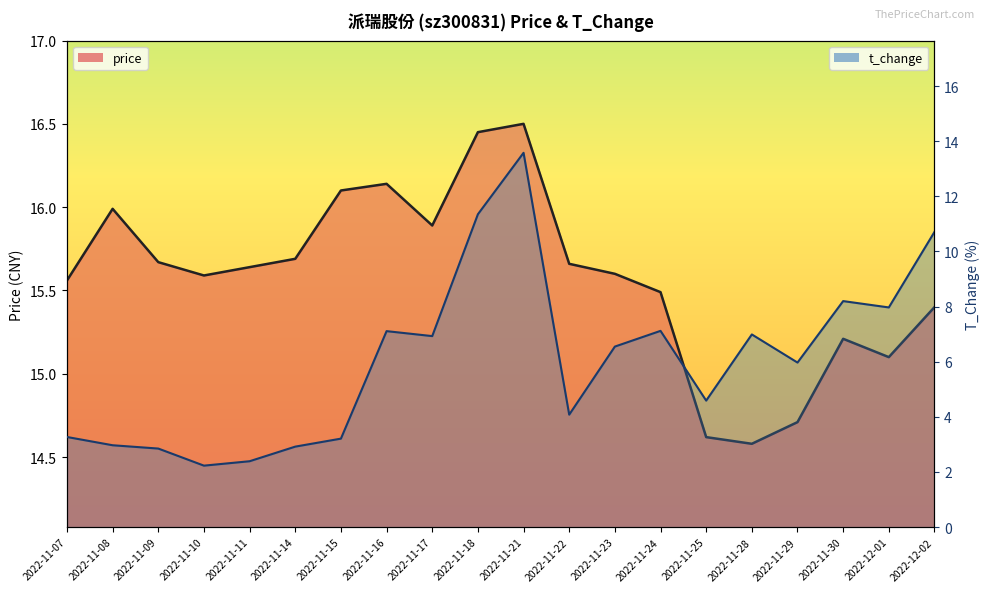

At which category does price reach its first local valley?

2022-11-10